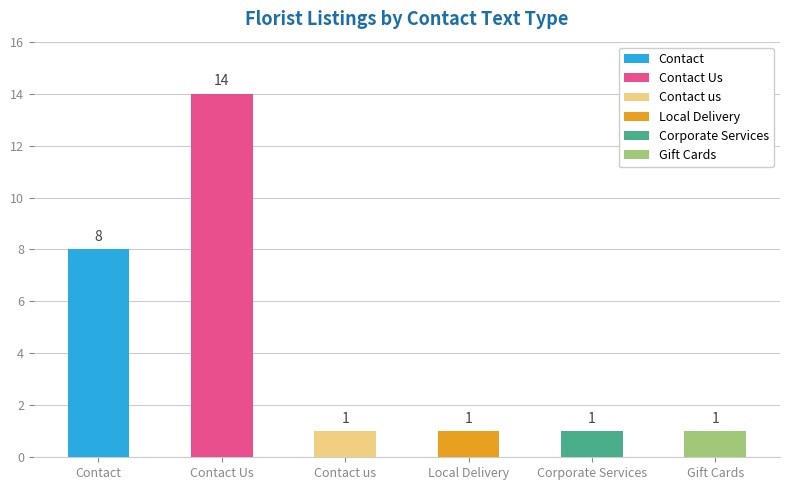

List the labels in order of value, smallest first.

Contact us, Local Delivery, Corporate Services, Gift Cards, Contact, Contact Us